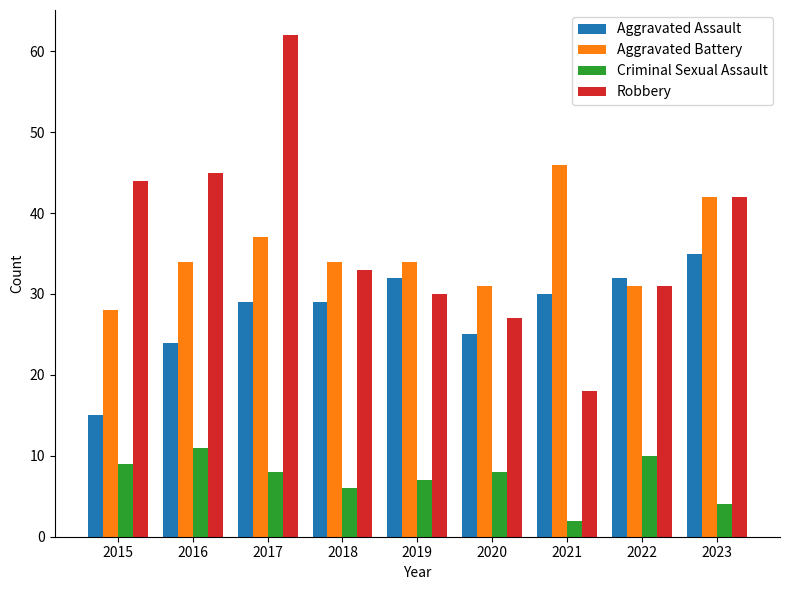

What is the maximum value shown in the chart?

62